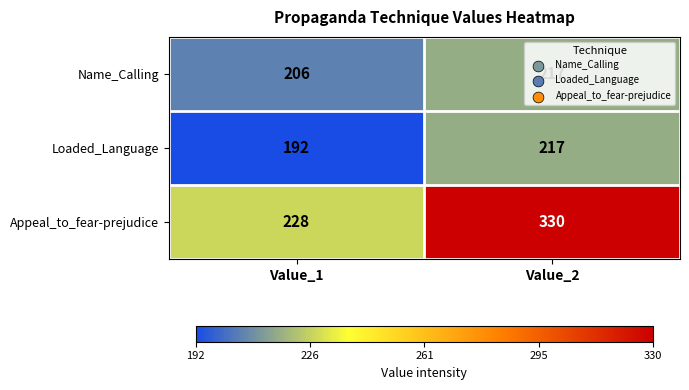

What is the sum of the Name_Calling values at Value_2 and Value_1?

423